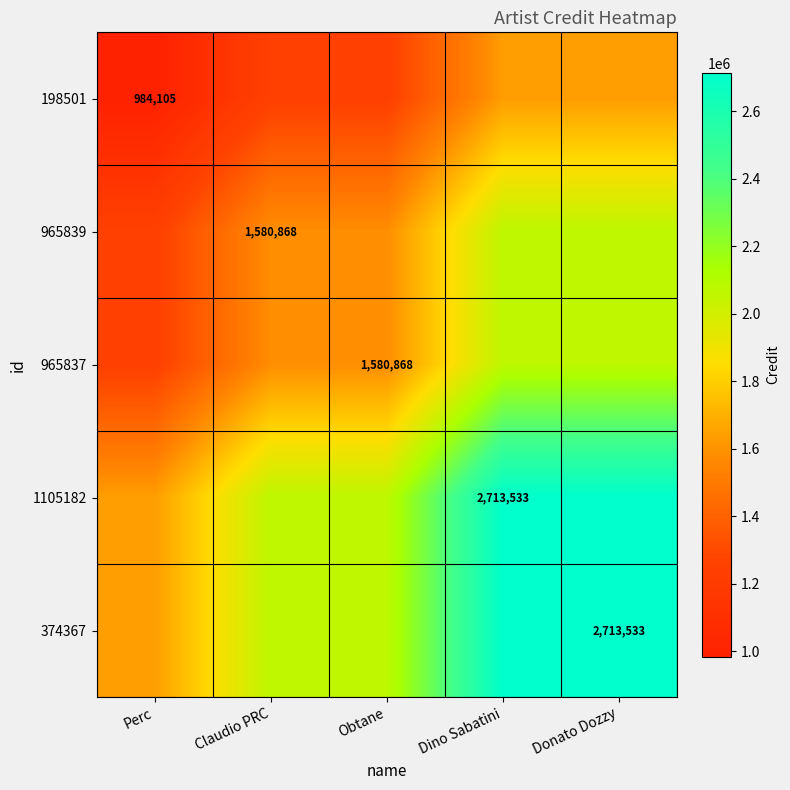

List the labels in order of 965837 value, largest first.

Dino Sabatini, Donato Dozzy, Claudio PRC, Obtane, Perc